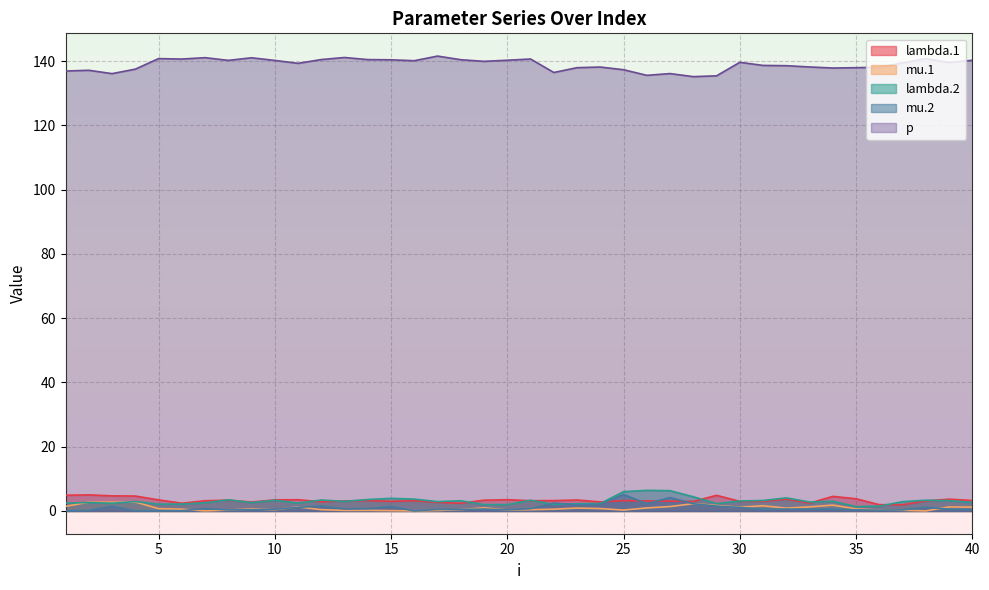

The value of mu.2 at 33 is 0.3. True or false?

False